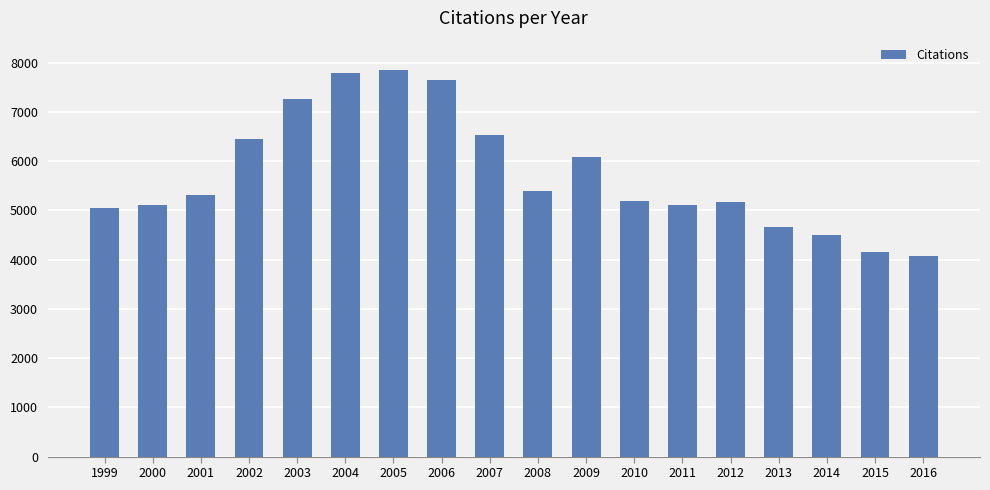

How many data points are less than 5310?

9